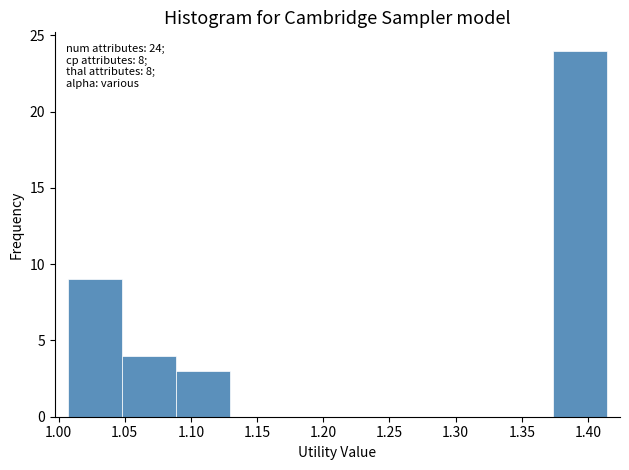

Over which range of the x-axis is the bar tallest?

1.375 to 1.415